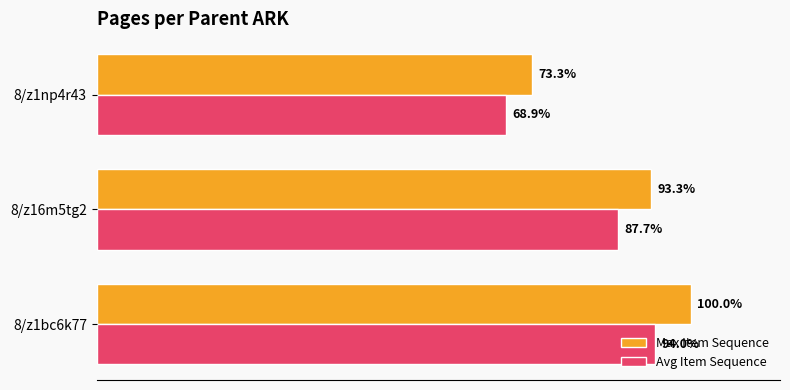

At which label does Max Item Sequence reach its minimum?

8/z1np4r43